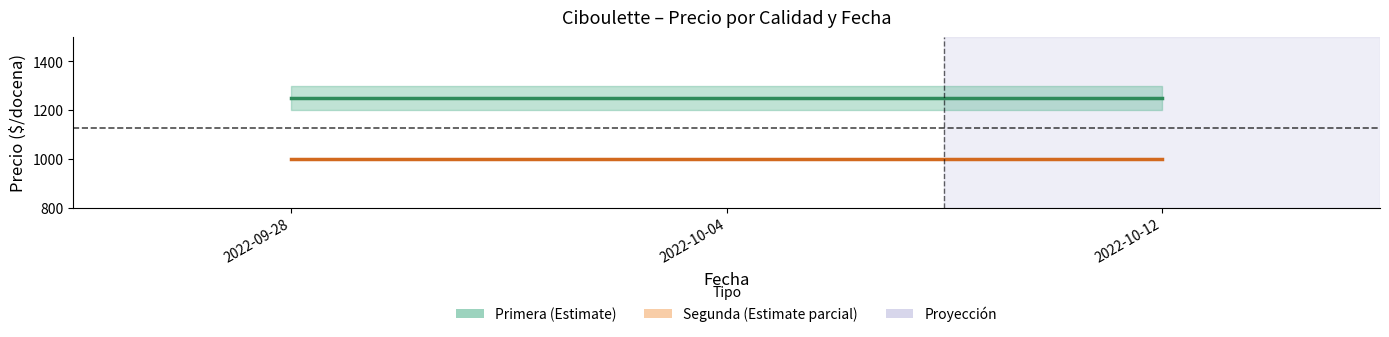

Reading left to right, extract all data points from this chart.

Primera (promedio): 2022-09-28=1250	2022-10-04=1250	2022-10-12=1250
Segunda (promedio): 2022-09-28=1000	2022-10-04=1000	2022-10-12=1000